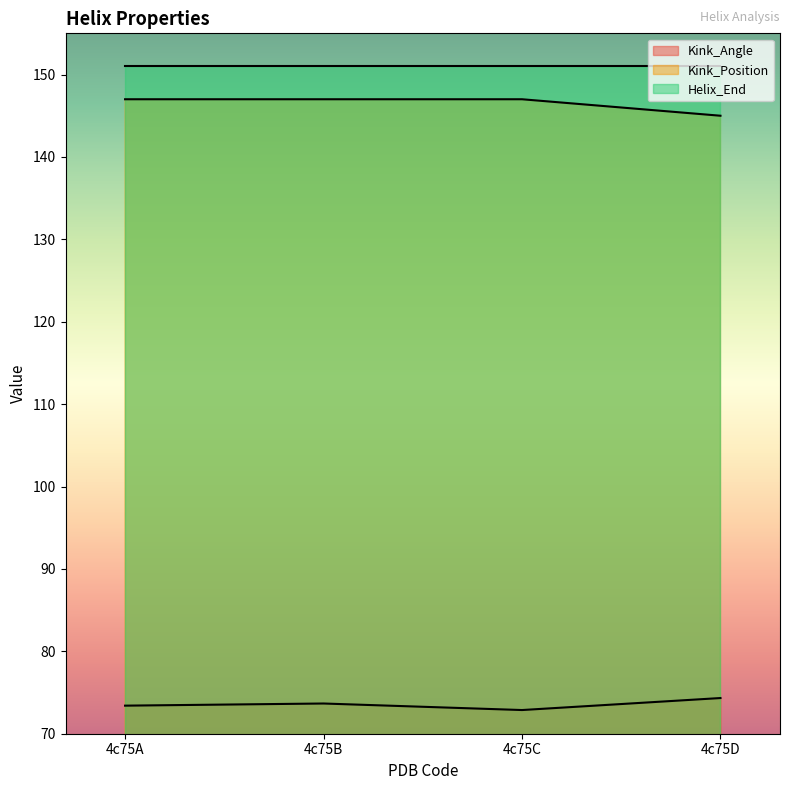

Where is Kink_Position nearest to the value 146?

4c75A